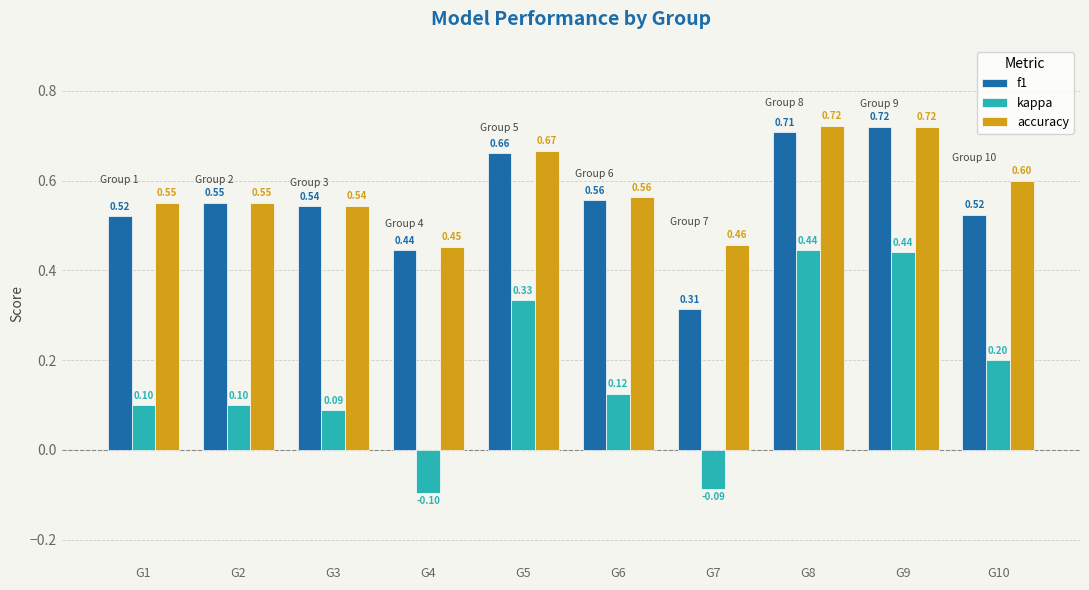

What is the sum of all f1 values?

5.5